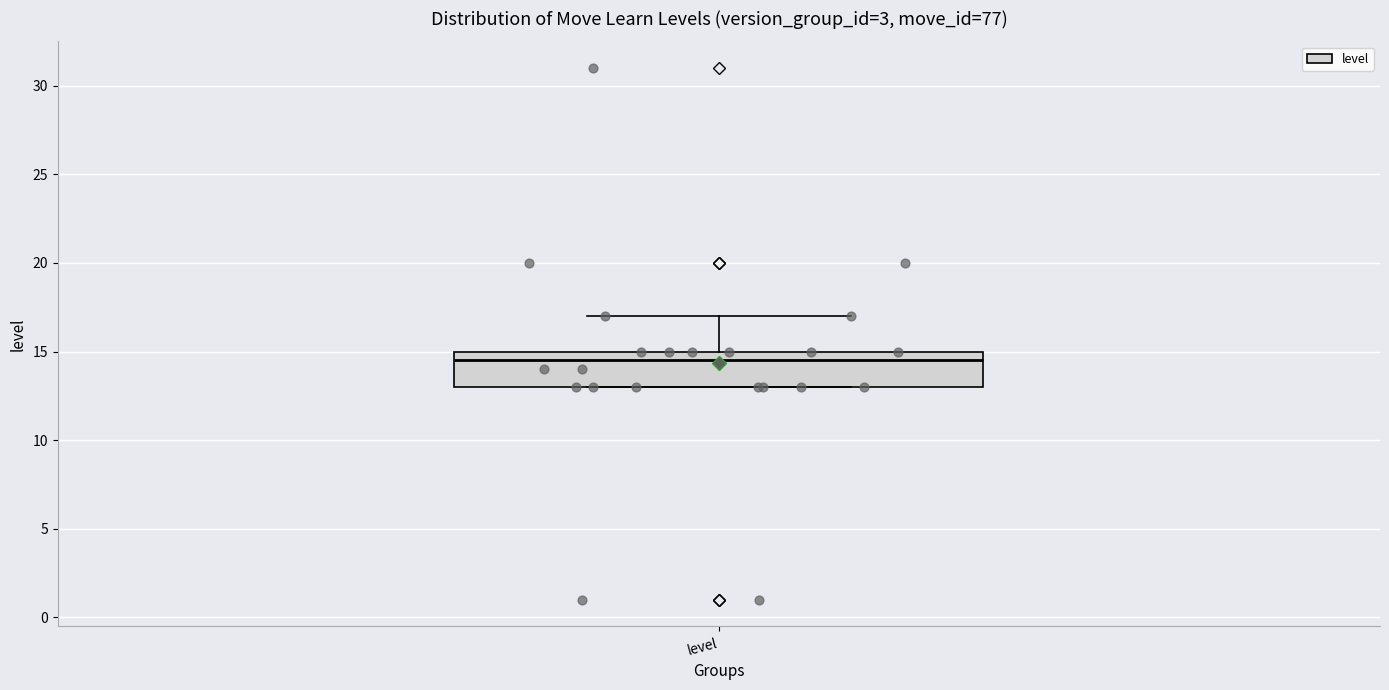

Read this box plot against the y-axis: the position of the median line, the range covered by the box, and the ends of both whiskers. The values are not printed on the chart, so give them approximately, as read against the axis.

median 14.5, box 13.0 to 15.0, whiskers 13.0 to 17.0